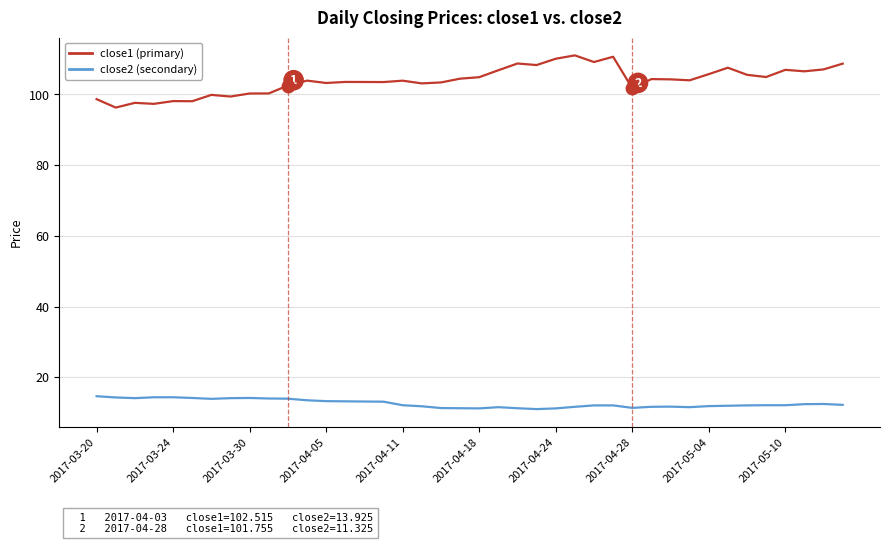

What is the maximum value shown in the chart?

111.0